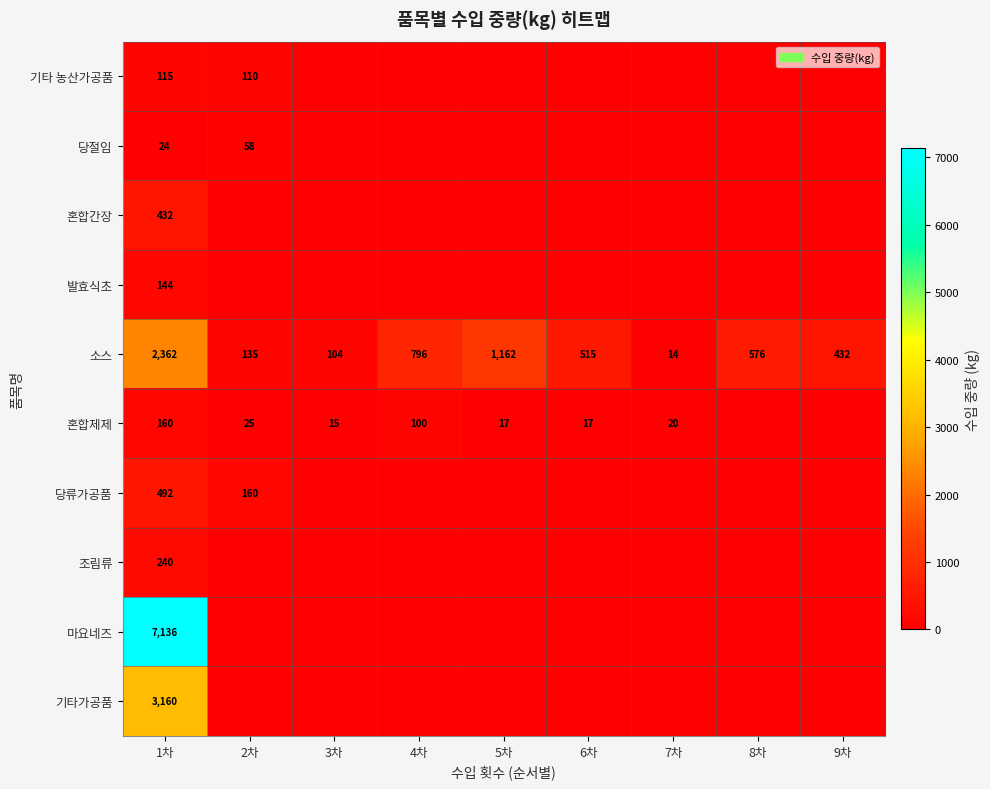

What is the sum of the 혼합제제 values at 3차 and 2차?

40